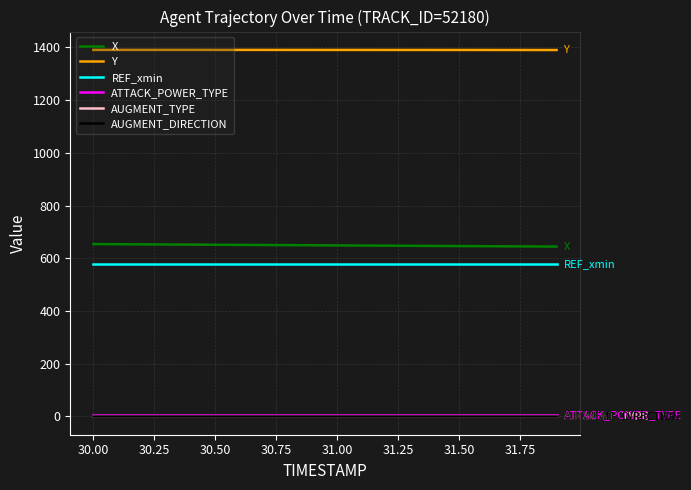

At how many categories does at least one series exceed 513?

20